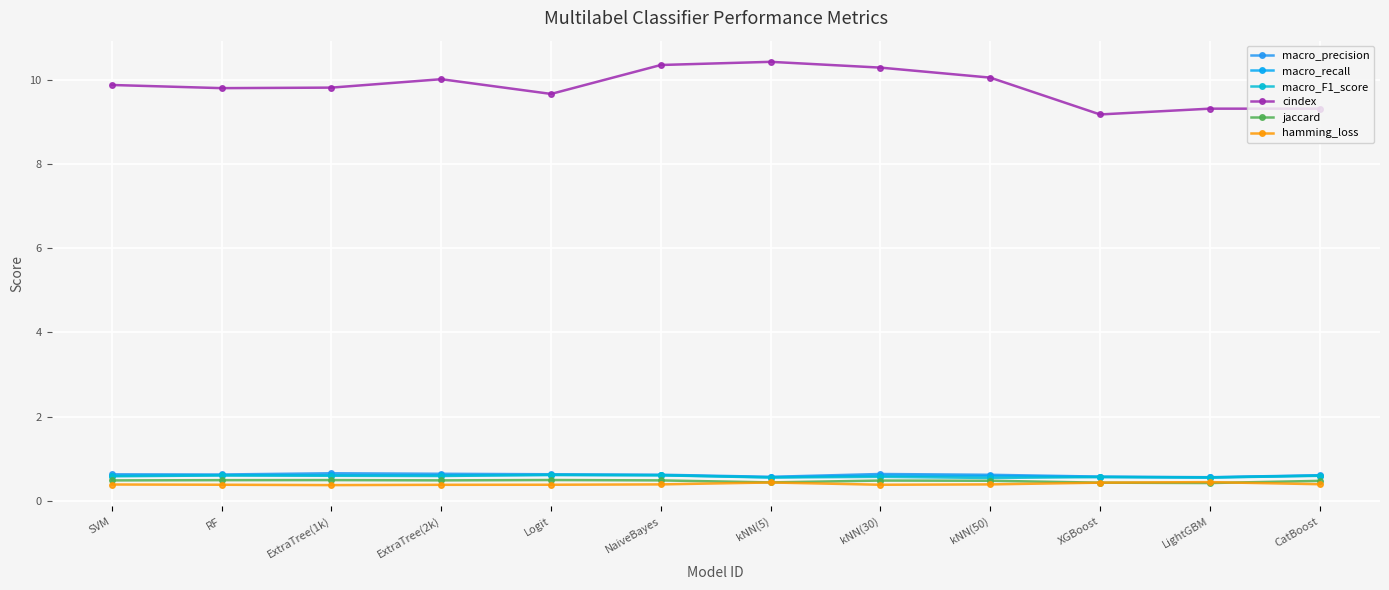

Reading left to right, extract all data points from this chart.

macro_precision: SVM=0.6	RF=0.6	ExtraTree(1k)=0.7	ExtraTree(2k)=0.6	Logit=0.6	NaiveBayes=0.6	kNN(5)=0.6	kNN(30)=0.6	kNN(50)=0.6	XGBoost=0.6	LightGBM=0.6	CatBoost=0.6
macro_recall: SVM=0.6	RF=0.6	ExtraTree(1k)=0.6	ExtraTree(2k)=0.6	Logit=0.6	NaiveBayes=0.6	kNN(5)=0.6	kNN(30)=0.6	kNN(50)=0.6	XGBoost=0.6	LightGBM=0.6	CatBoost=0.6
macro_F1_score: SVM=0.6	RF=0.6	ExtraTree(1k)=0.6	ExtraTree(2k)=0.6	Logit=0.6	NaiveBayes=0.6	kNN(5)=0.6	kNN(30)=0.6	kNN(50)=0.5	XGBoost=0.6	LightGBM=0.5	CatBoost=0.6
cindex: SVM=9.9	RF=9.8	ExtraTree(1k)=9.8	ExtraTree(2k)=10.0	Logit=9.7	NaiveBayes=10.3	kNN(5)=10.4	kNN(30)=10.3	kNN(50)=10.1	XGBoost=9.2	LightGBM=9.3	CatBoost=9.3
jaccard: SVM=0.5	RF=0.5	ExtraTree(1k)=0.5	ExtraTree(2k)=0.5	Logit=0.5	NaiveBayes=0.5	kNN(5)=0.4	kNN(30)=0.5	kNN(50)=0.5	XGBoost=0.4	LightGBM=0.4	CatBoost=0.5
hamming_loss: SVM=0.4	RF=0.4	ExtraTree(1k)=0.4	ExtraTree(2k)=0.4	Logit=0.4	NaiveBayes=0.4	kNN(5)=0.4	kNN(30)=0.4	kNN(50)=0.4	XGBoost=0.4	LightGBM=0.4	CatBoost=0.4